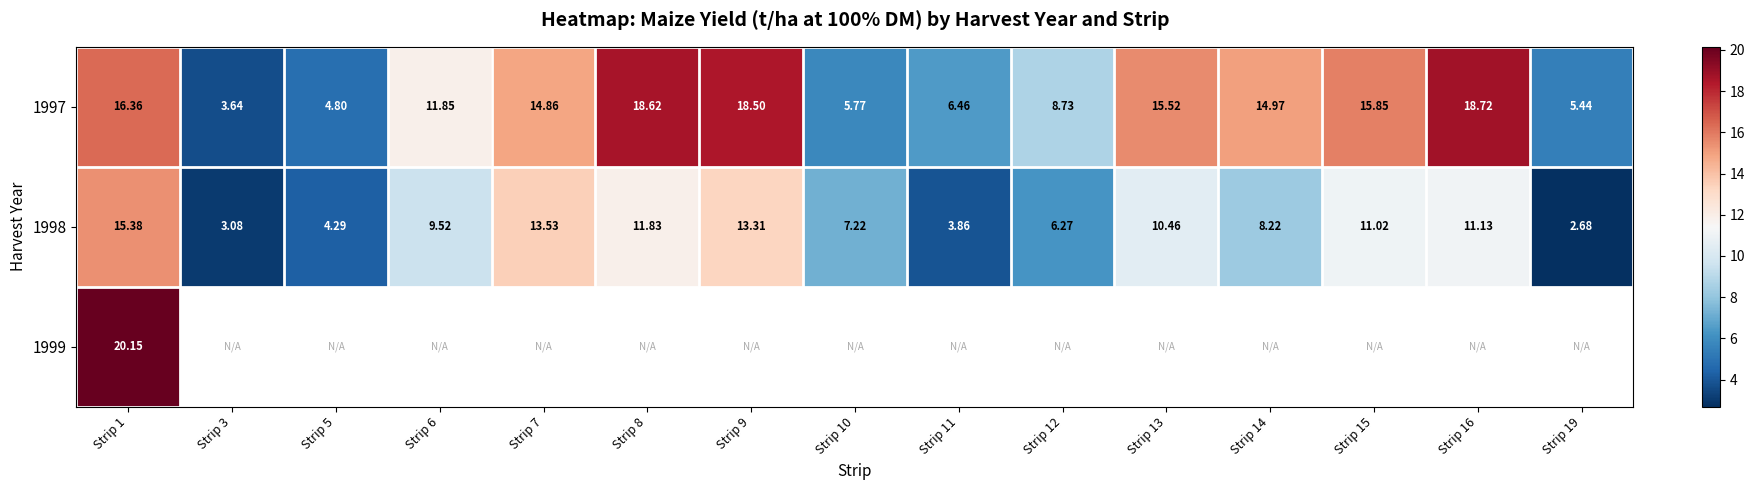

The value of 1997 at Strip 13 is 15.5. True or false?

True